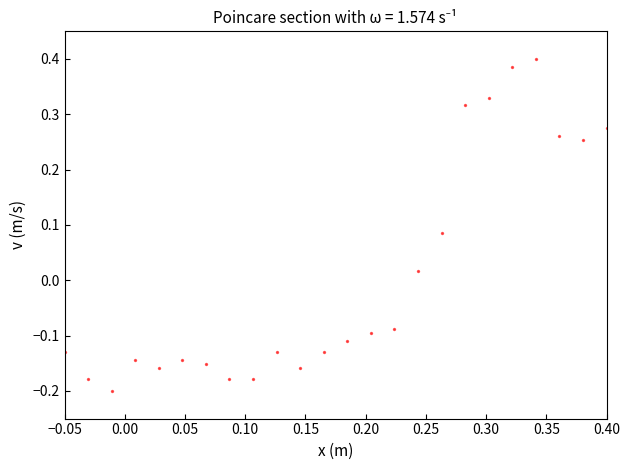

What is the range of Y values (max minus min)?

0.6